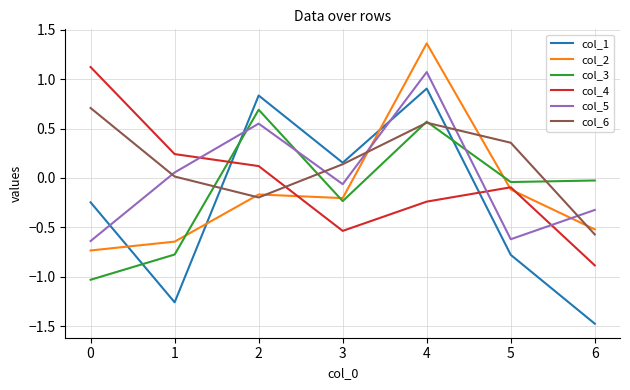

True or false: col_6 has a value of -0.6 at 6.

True